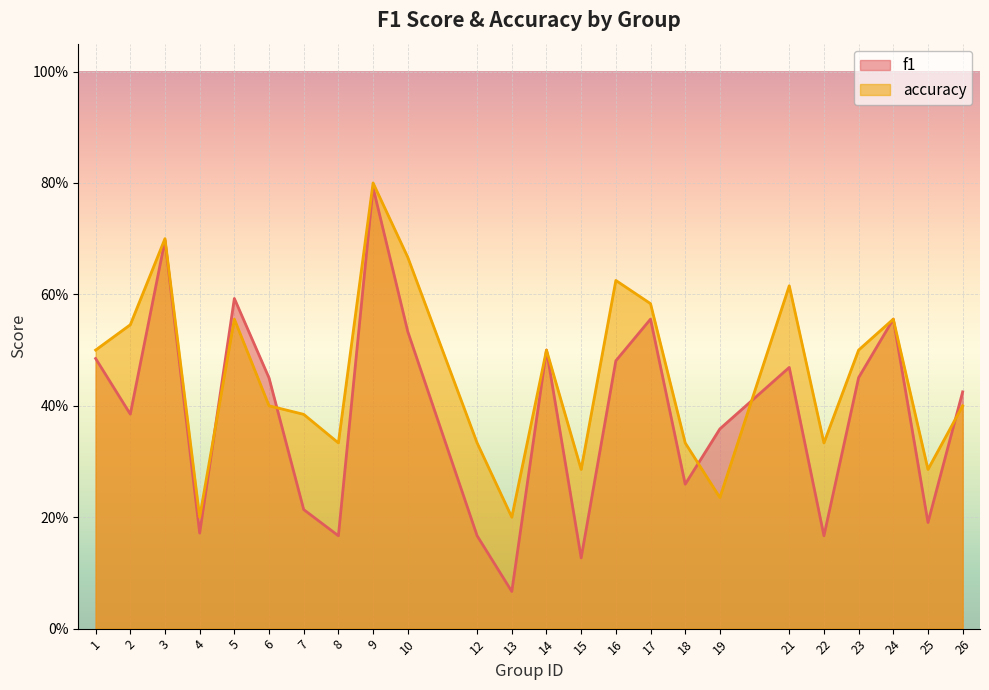

Rank the series by their average value, from highest to lowest.

accuracy, f1